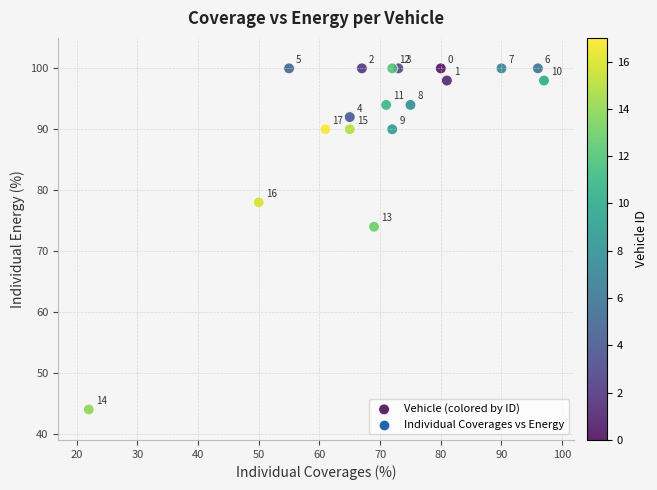

What is the range of X values (max minus min)?

75